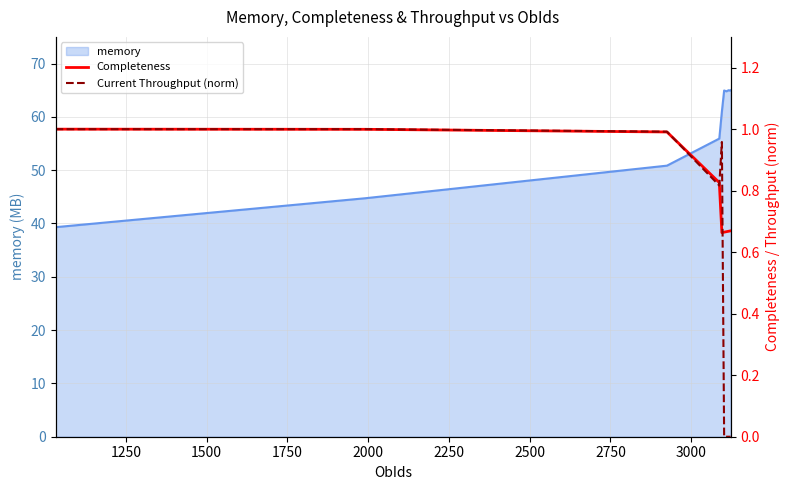

What is the maximum value for memory?

65.0